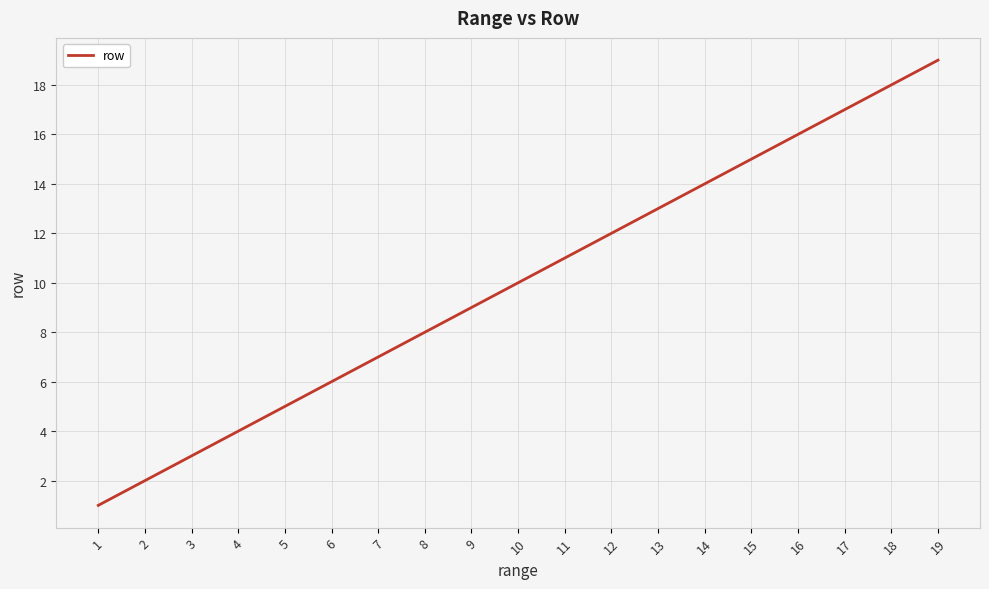

What is the difference between the maximum and minimum values?

18